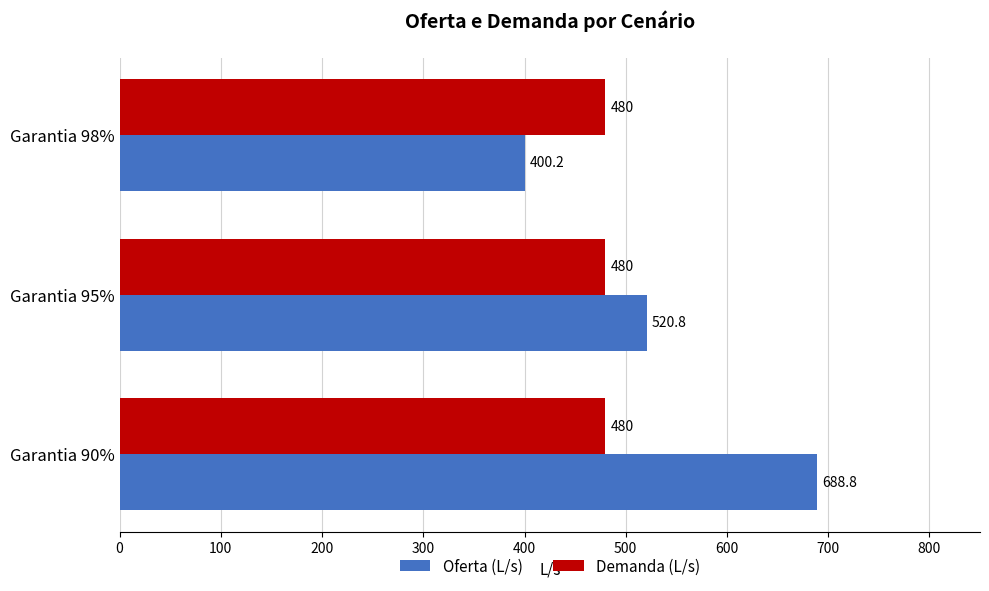

Is the value of Demanda (L/s) at Garantia 98% greater than the value of Oferta (L/s) at Garantia 98%?

Yes